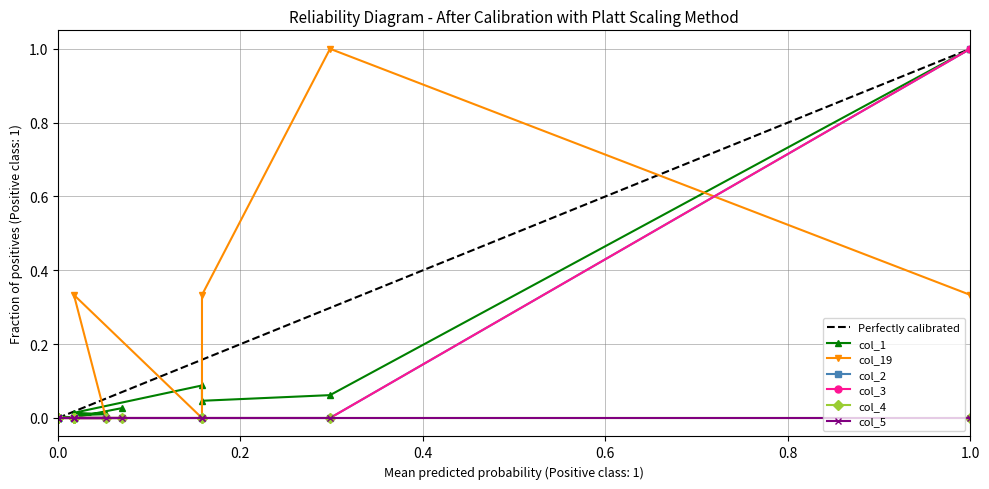

What is the maximum value for col_1?

1.0